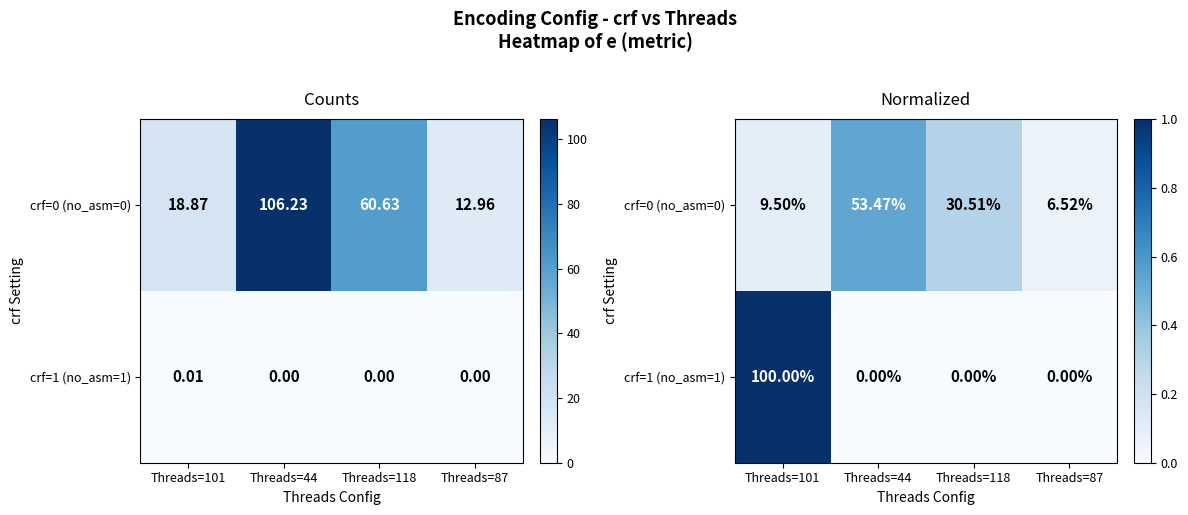

What is the spread (max minus min) of values at Threads=44?

0.5